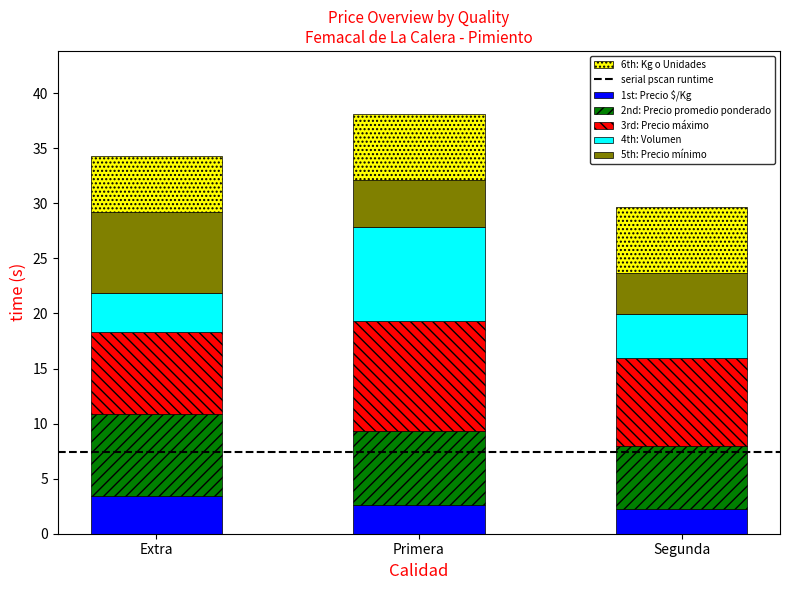

True or false: 1st: Precio $/Kg has a value of 3.5 at Extra.

True